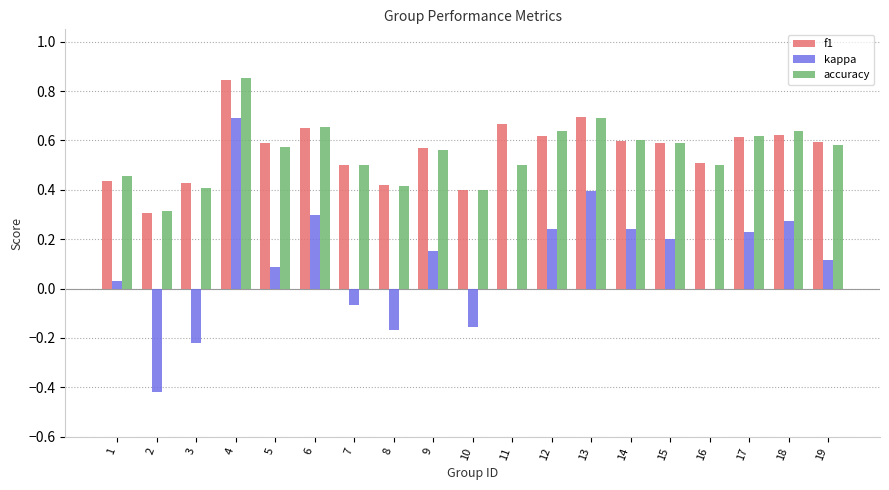

What is the sum of the accuracy values at 19 and 4?

1.4